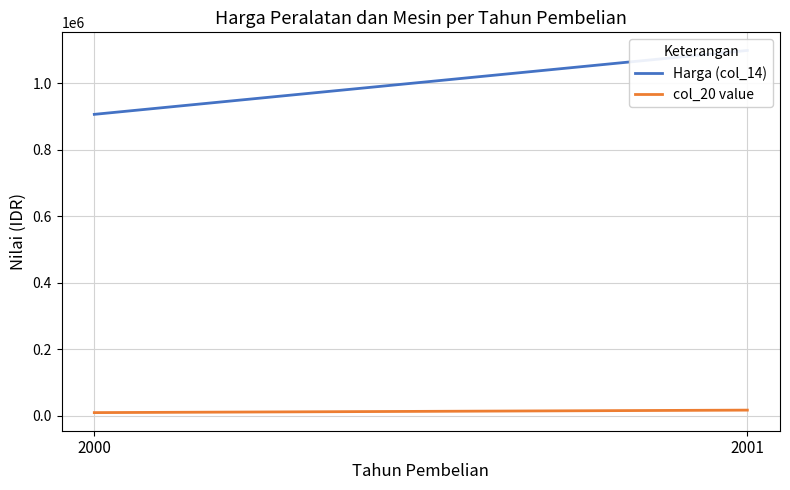

Is the value of Harga (col_14) at 2000 greater than the value of col_20 value at 2000?

Yes